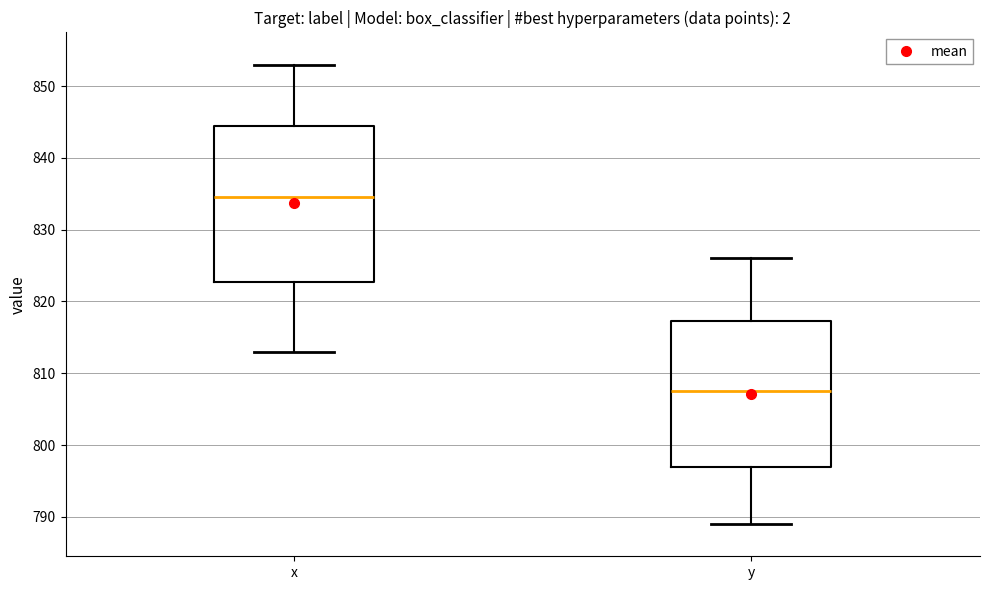

Which box's median line is the highest?

x